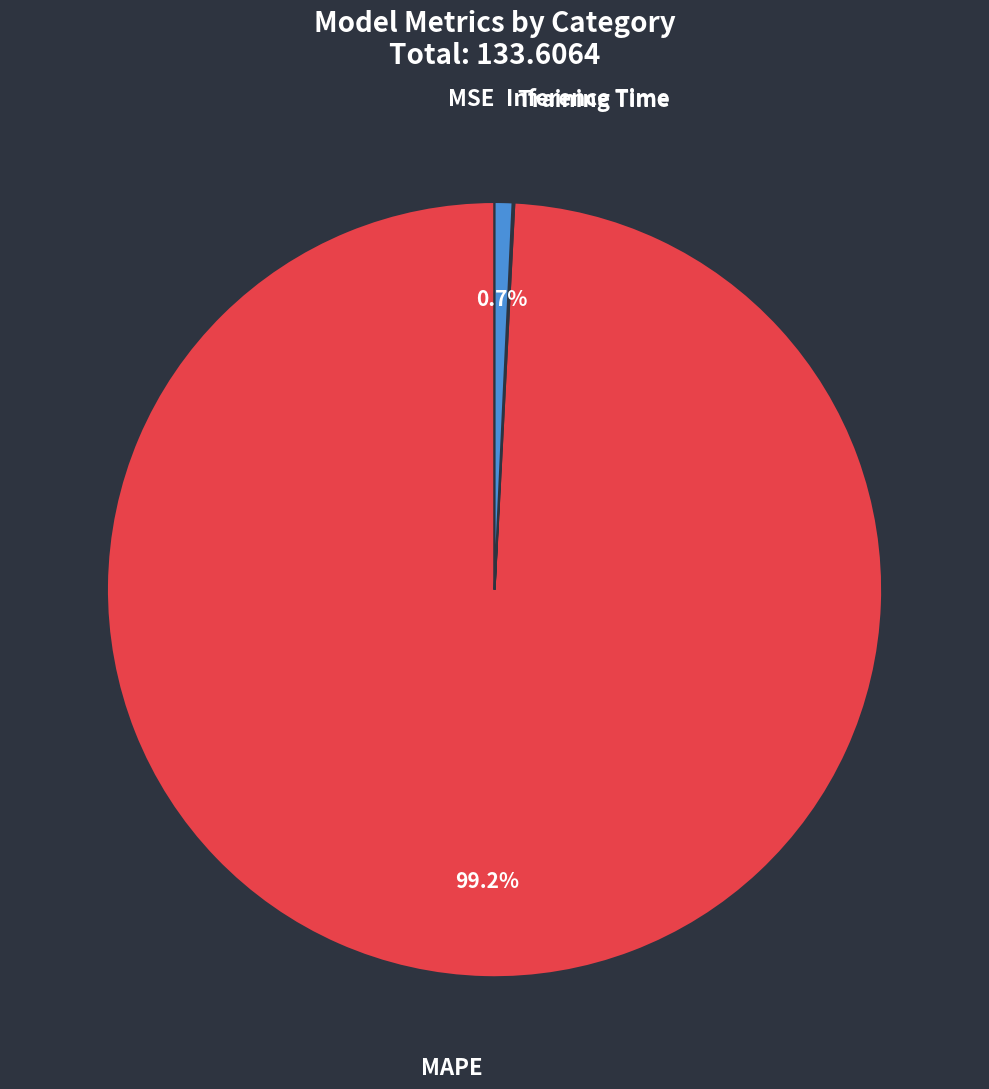

What is the largest slice in the pie chart?

MAPE